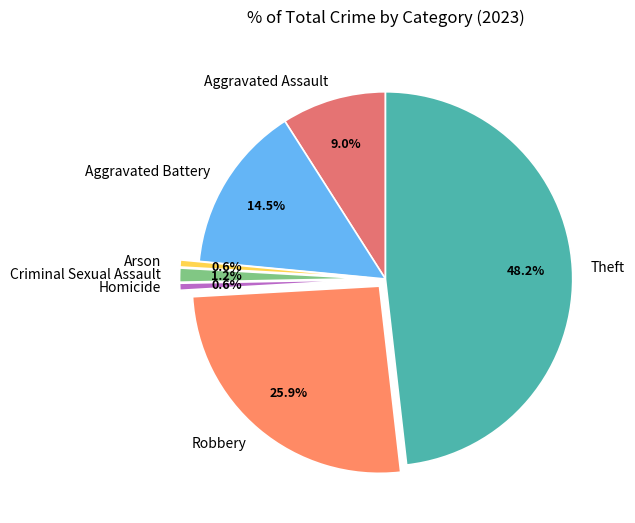

To the nearest percent, what is the average slice percentage?

14%